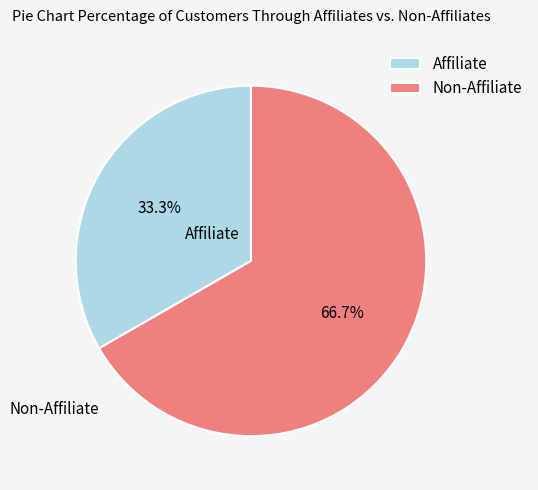

What is the total percentage of Non-Affiliate and Affiliate?

100.0%